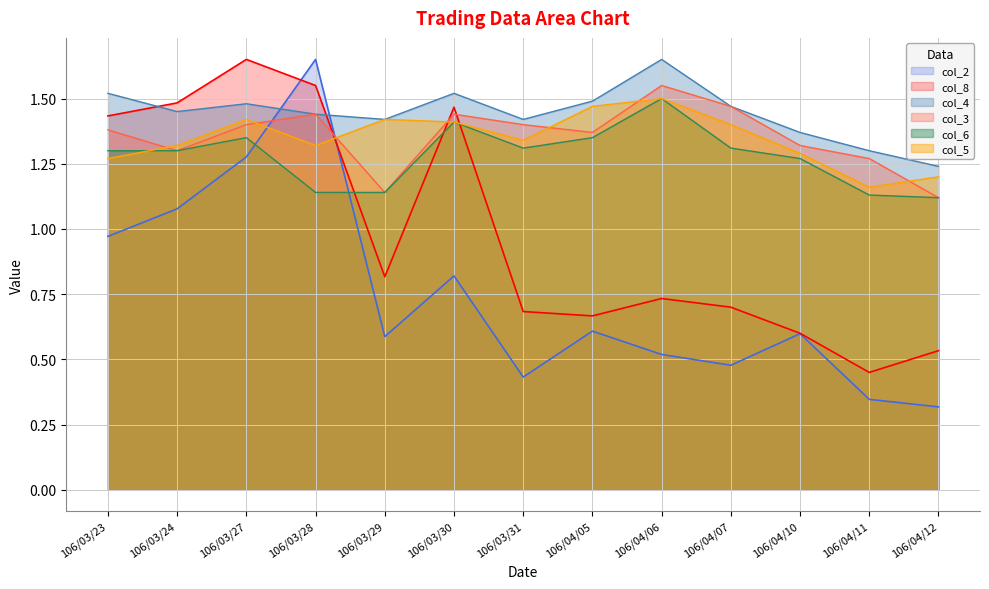

What is the approximate value of col_8 at 106/04/10?

0.6